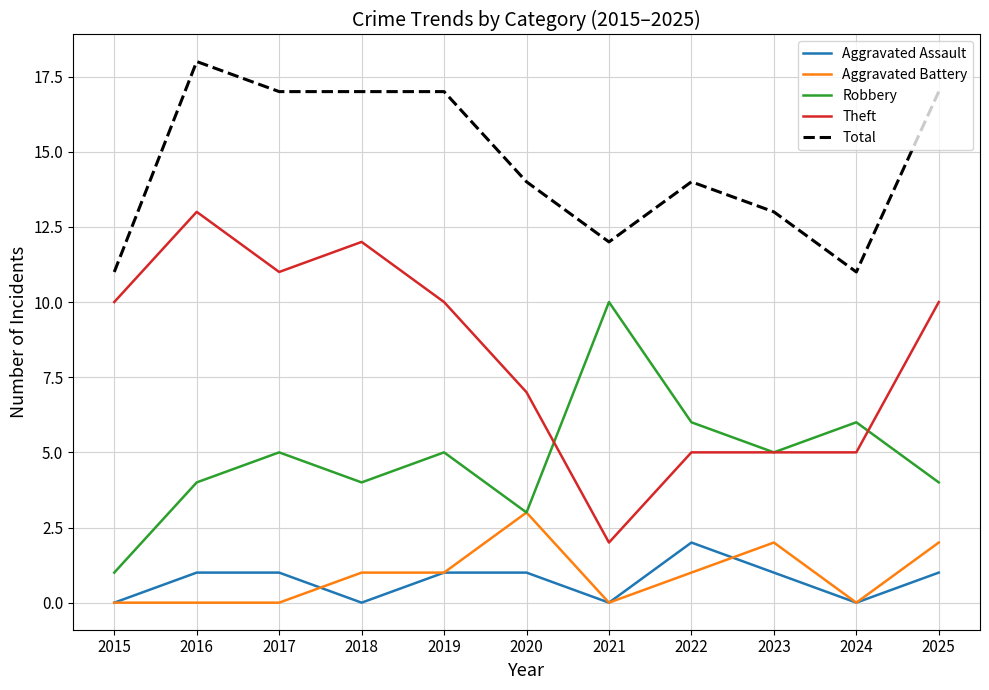

True or false: Total and Theft intersect in this chart.

False